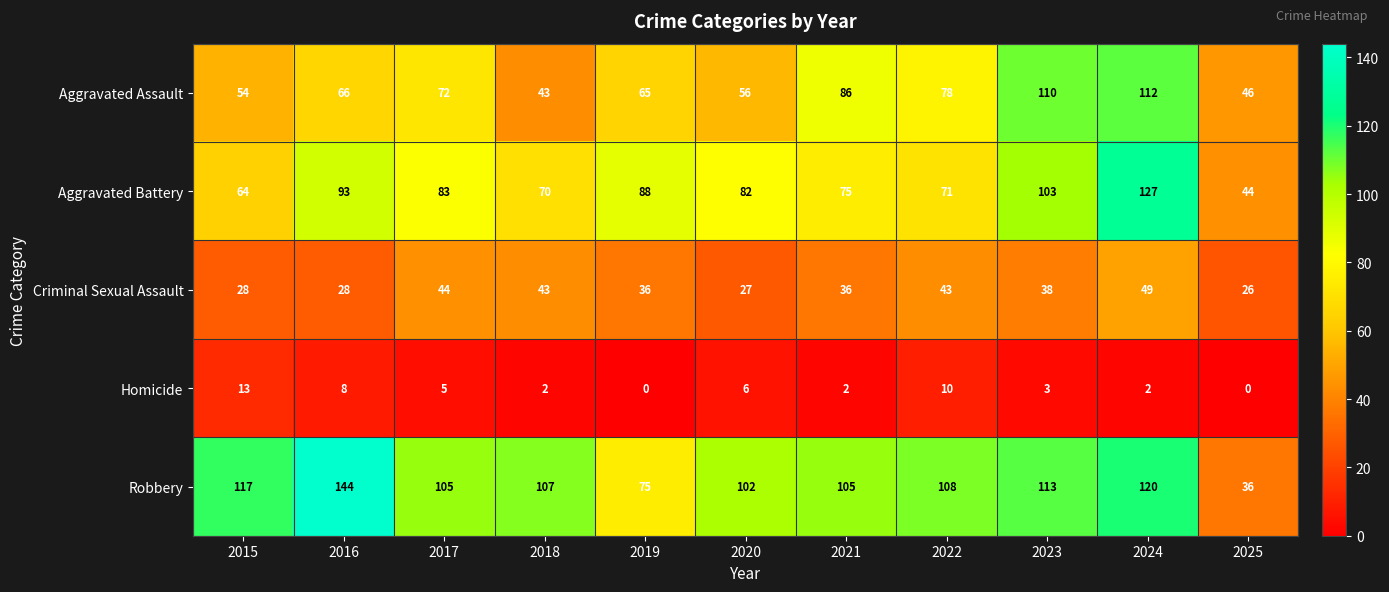

How many distinct data groups are displayed?

5